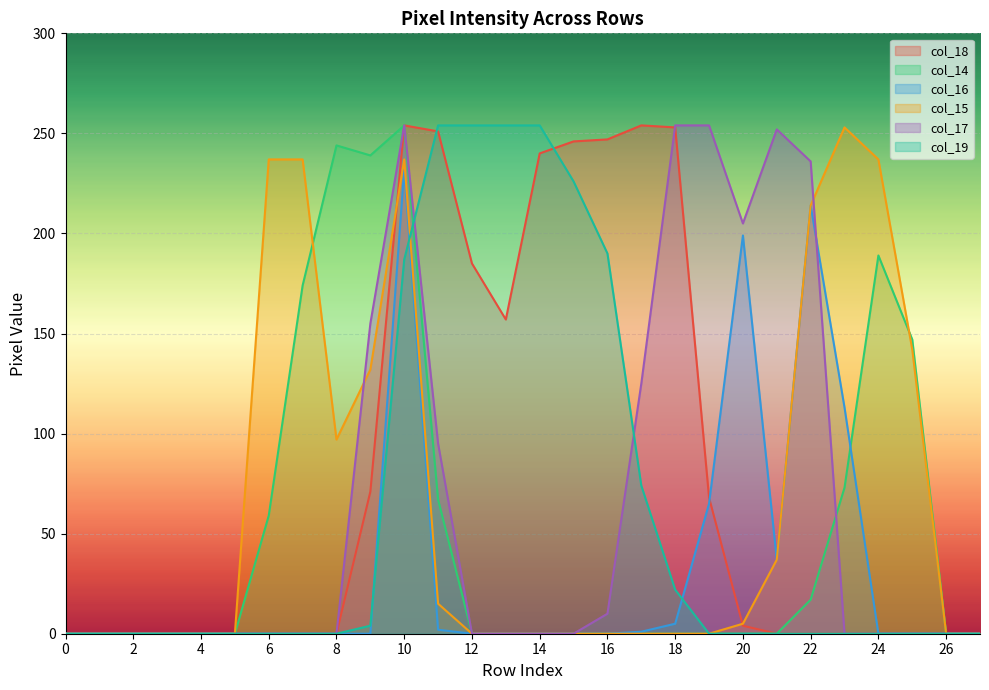

True or false: col_16 has a value of 0 at 25.

True